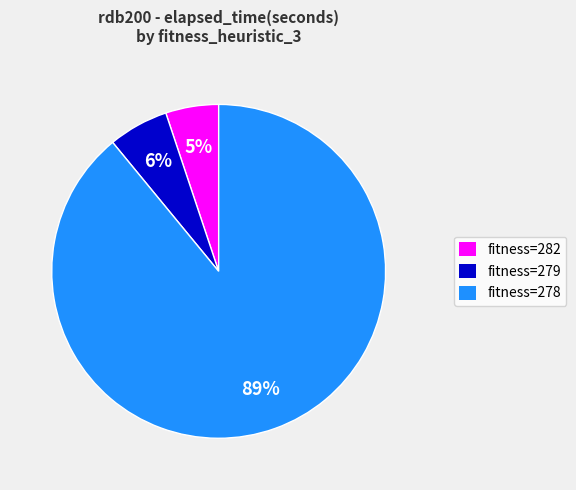

Do fitness=282 and fitness=279 together represent more than half of the pie?

No